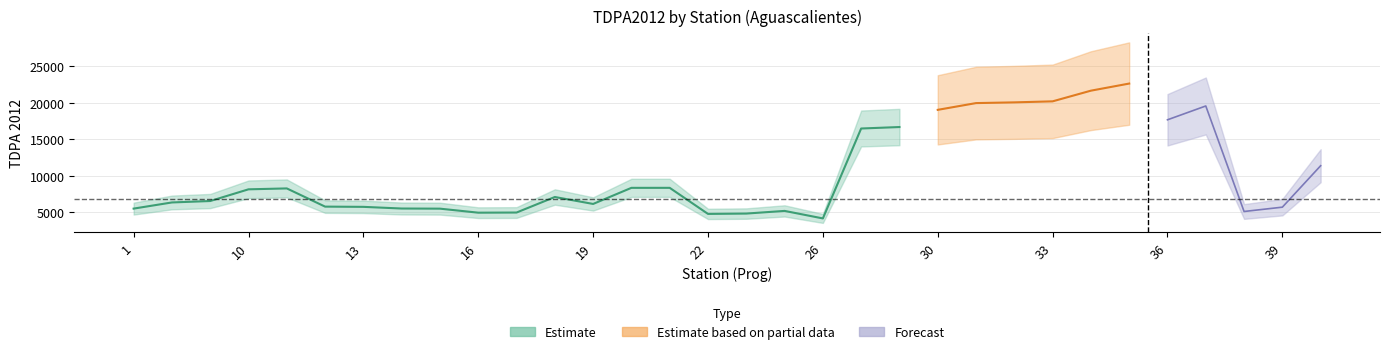

At which category is the sum across all series the highest?

35